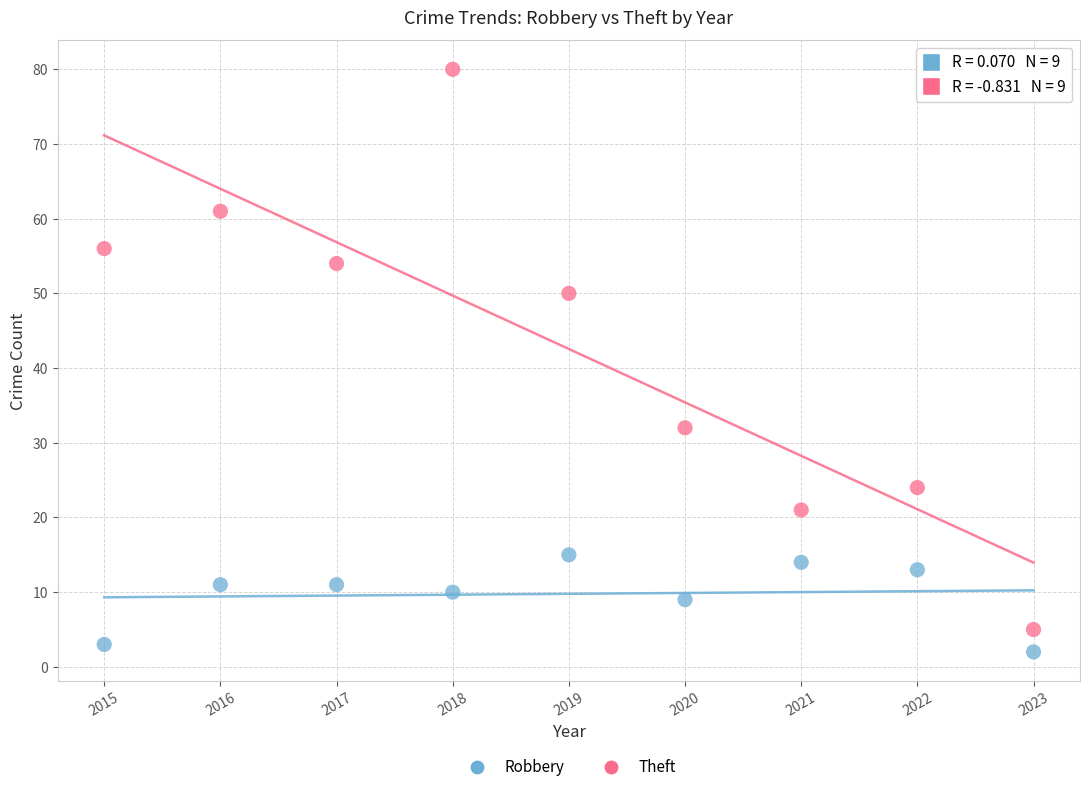

Which series has the largest Y range (max minus min)?

Theft